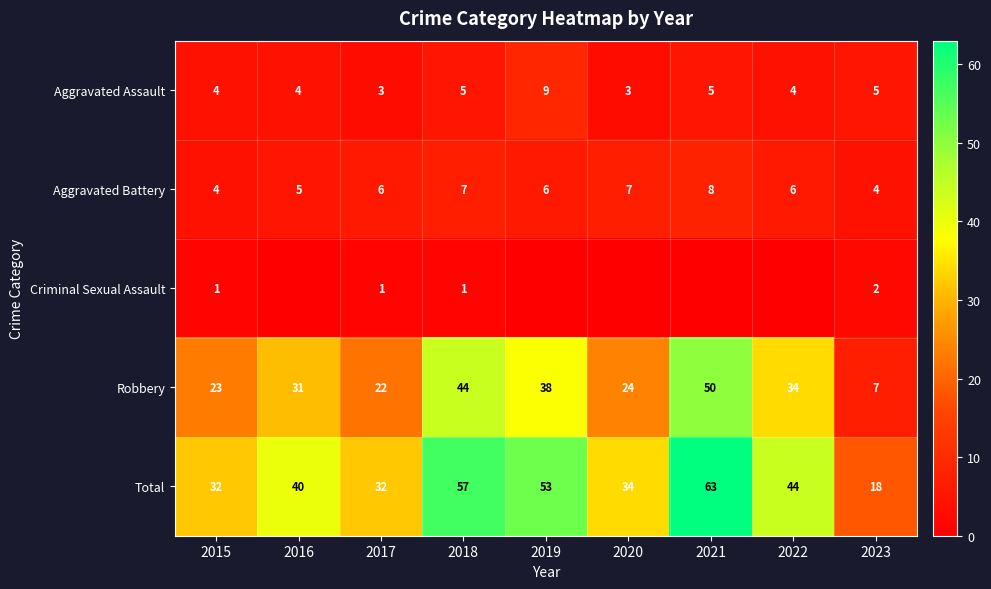

Where does the Aggravated Assault series first go above 4?

2018